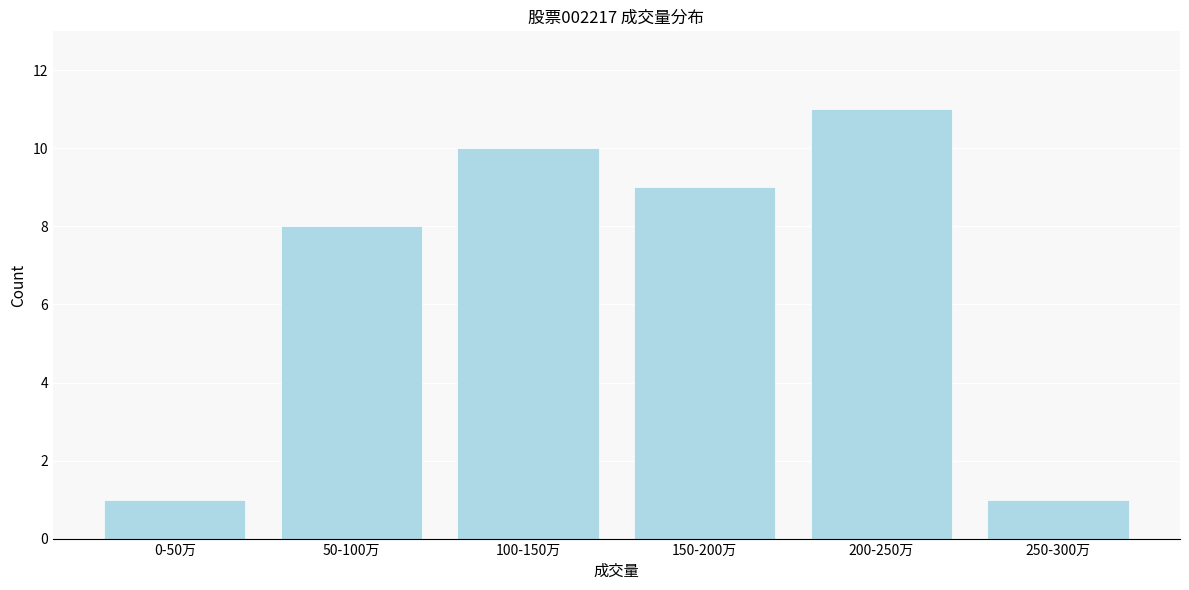

Reading left to right, list all the values displayed in this chart.

0-50万=1	50-100万=8	100-150万=10	150-200万=9	200-250万=11	250-300万=1